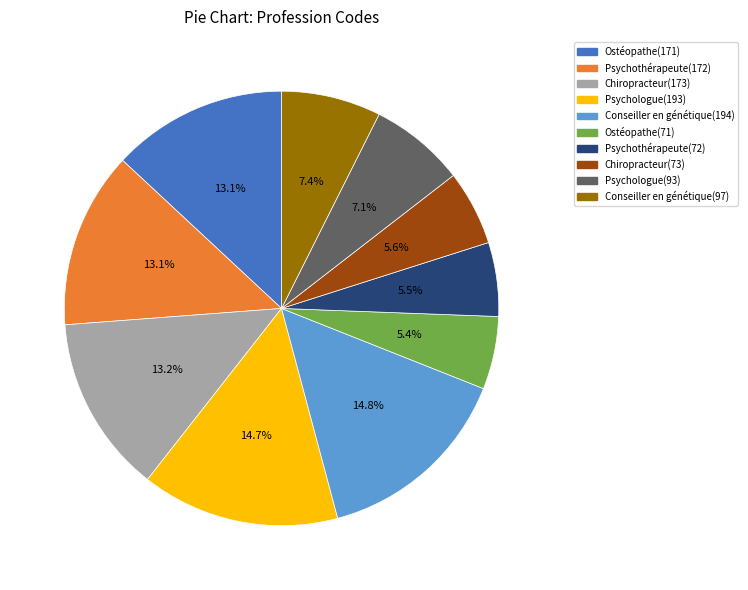

Does any single category account for the majority?

No